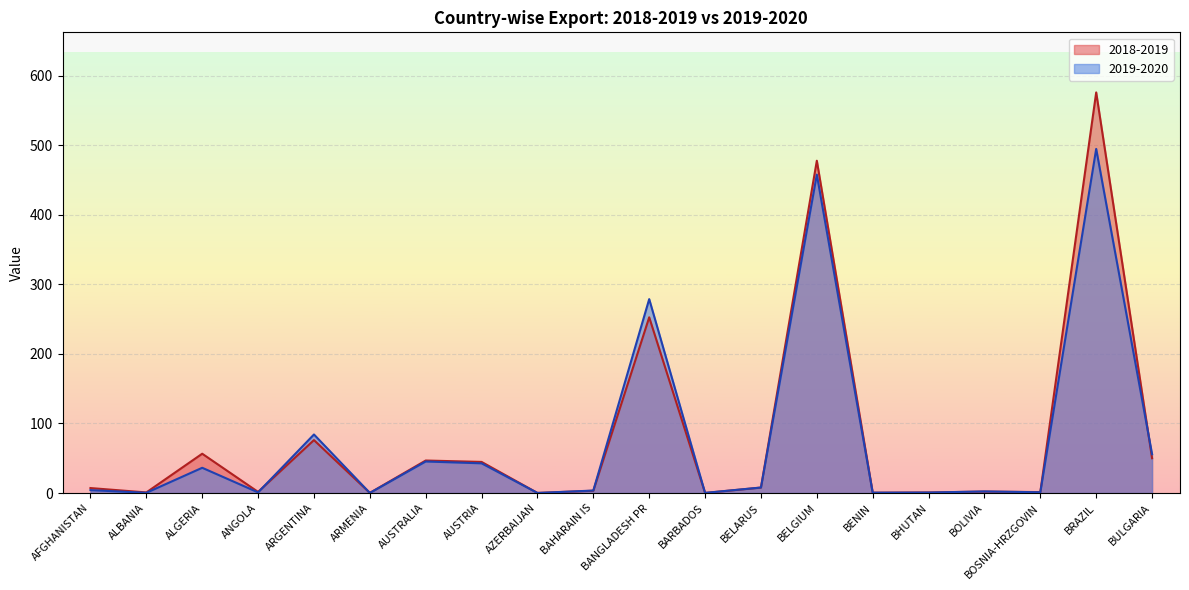

What is the difference between the maximum and minimum values in the 2018-2019 series?

576.0